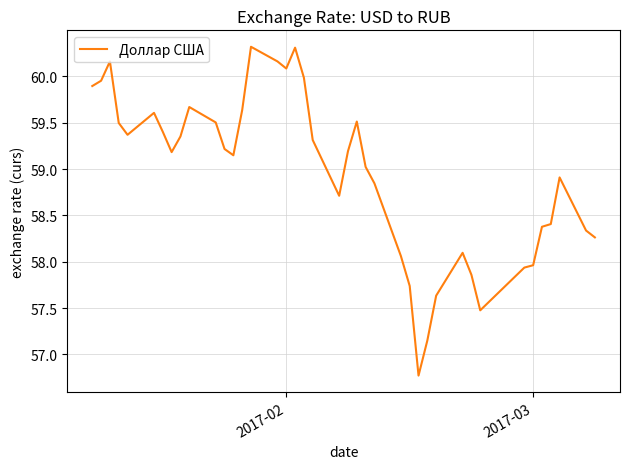

What is the maximum value shown in the chart?

60.3